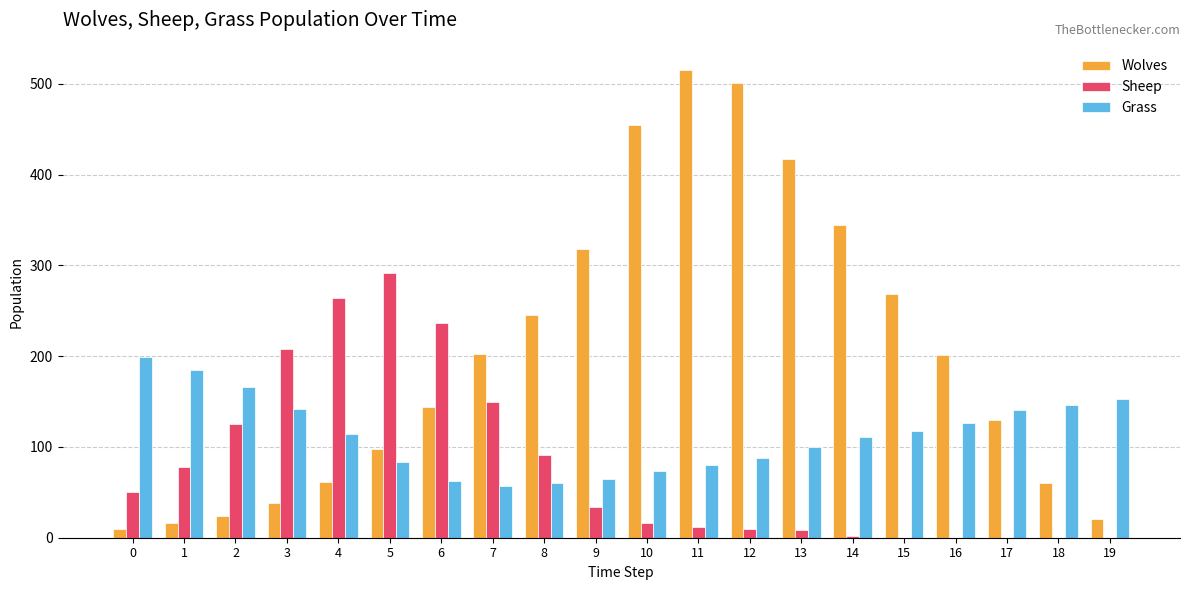

Is the value of Grass at 0 greater than the value of Wolves at 2?

Yes